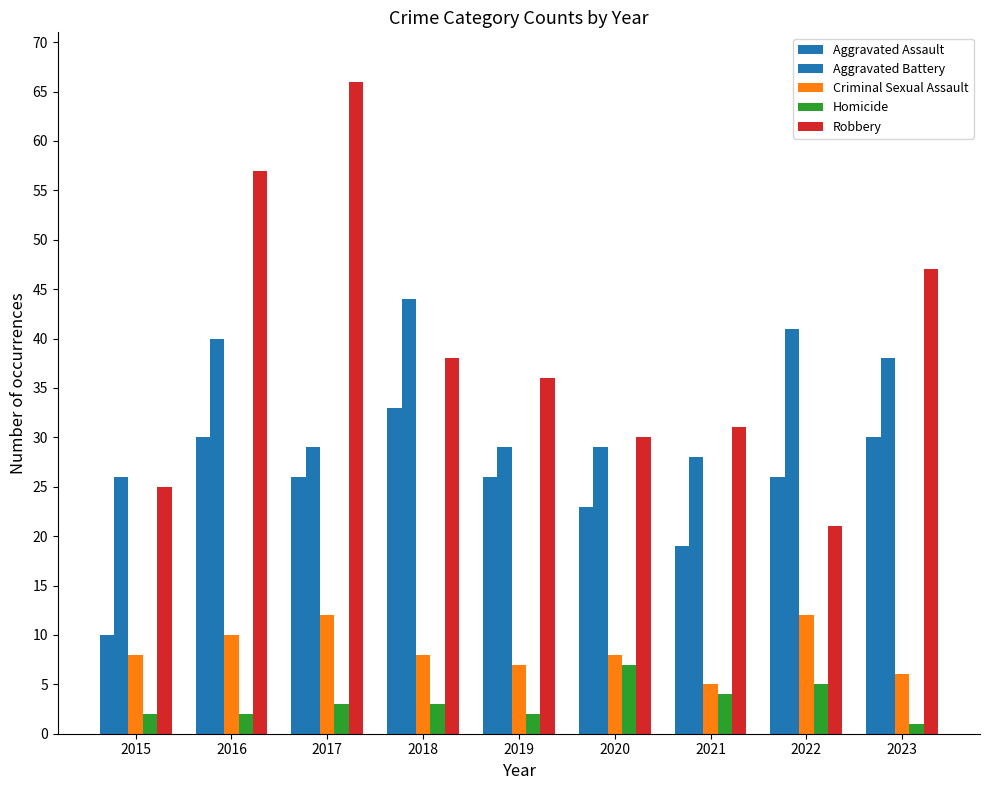

What is the average value of the Homicide series?

3